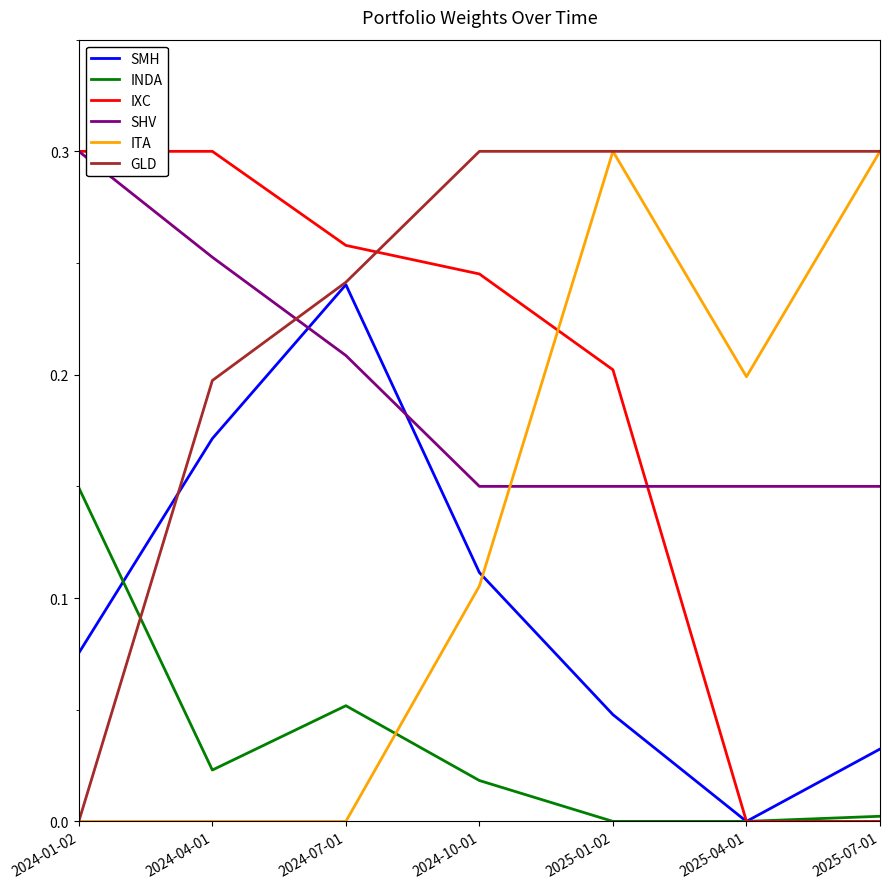

What position from the right is 2024-07-01?

5